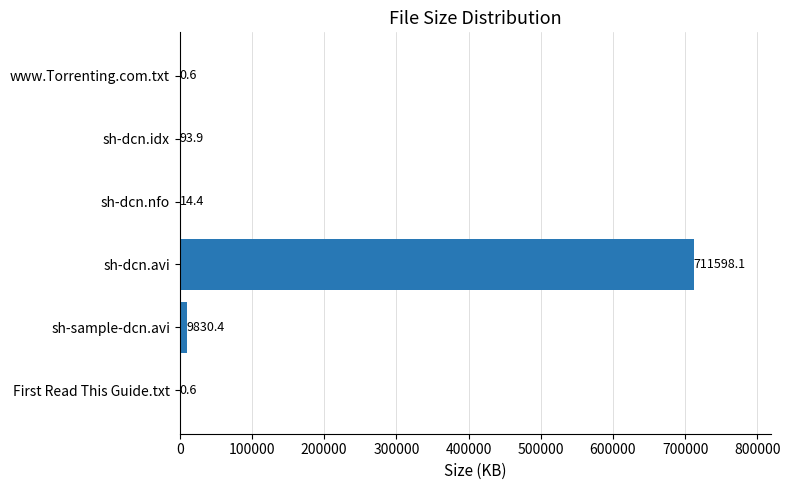

At which label is the value closest to 355799?

sh-sample-dcn.avi